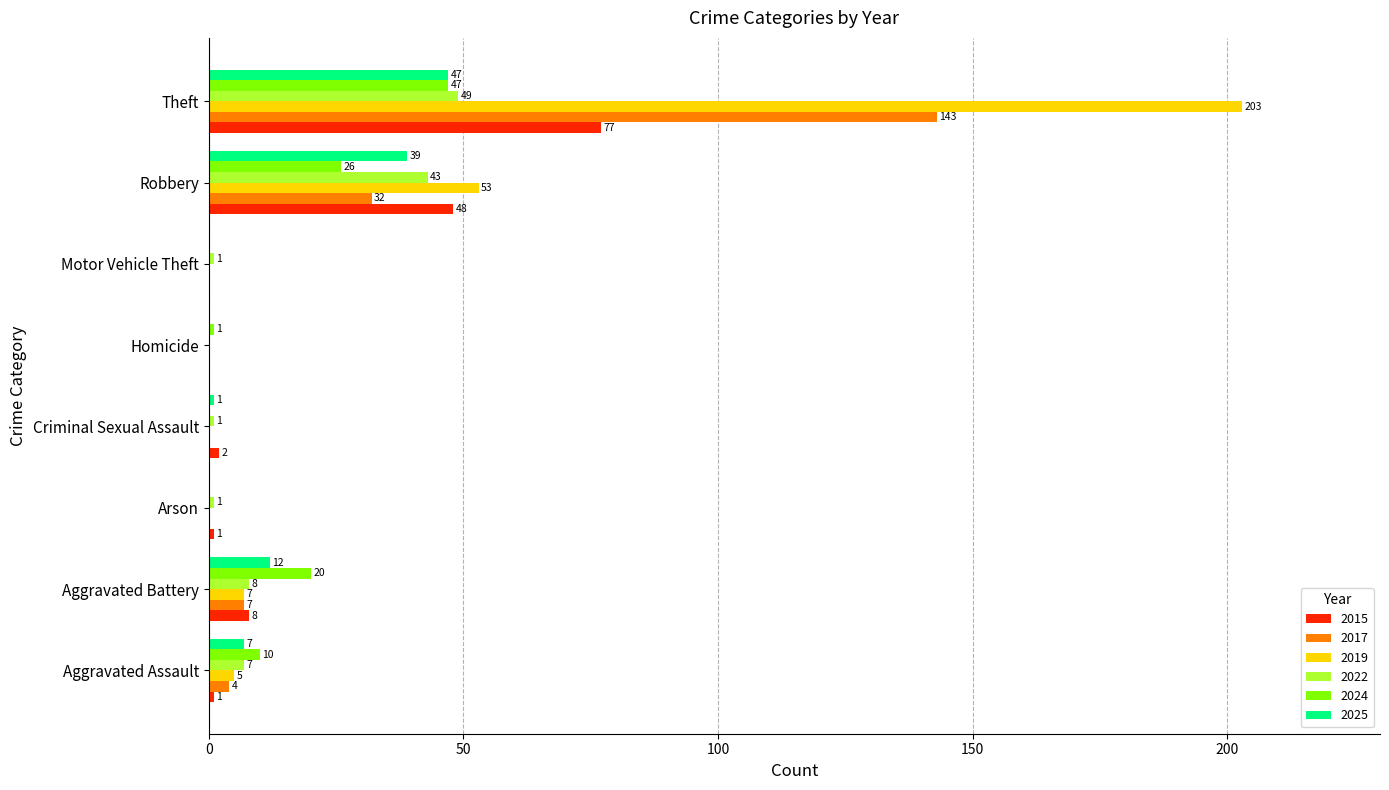

What is the maximum value shown in the chart?

203